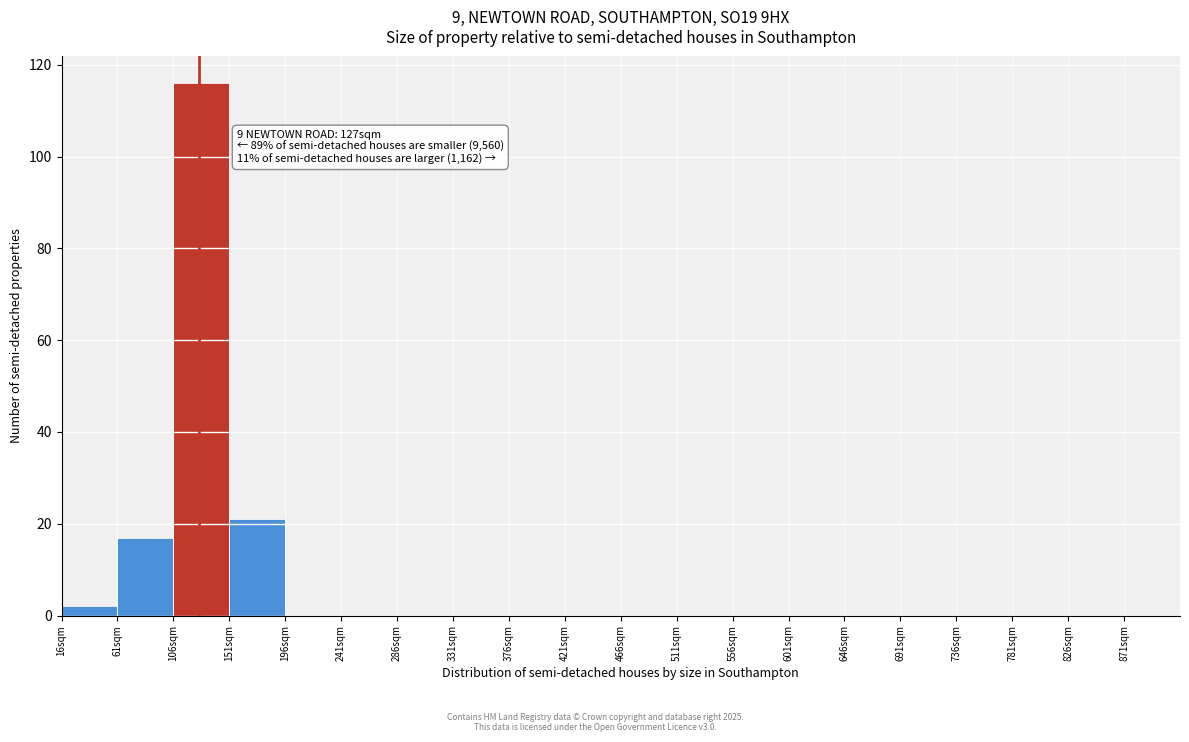

Over which range of the x-axis is the bar tallest?

106 to 151